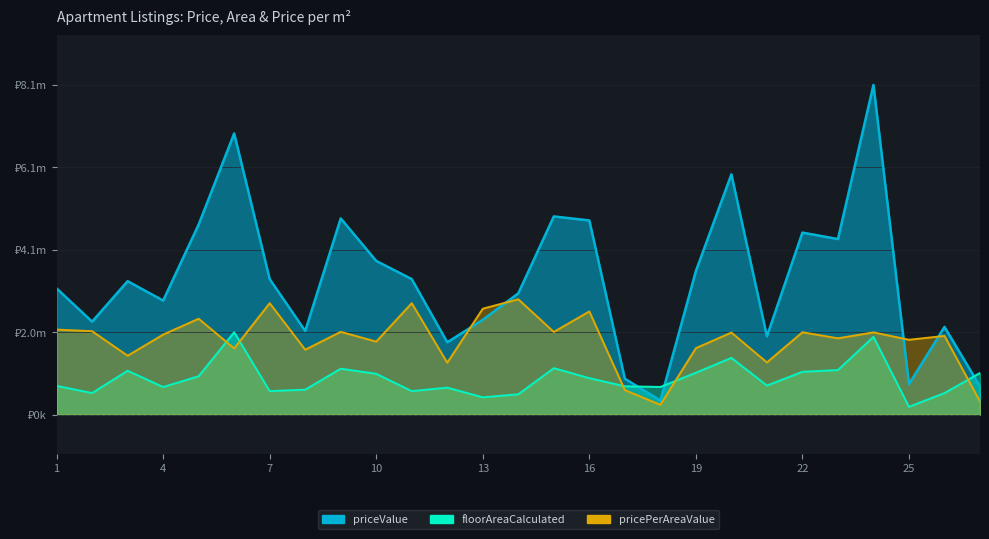

At which label is floorAreaCalculated closest to 1116473?

23